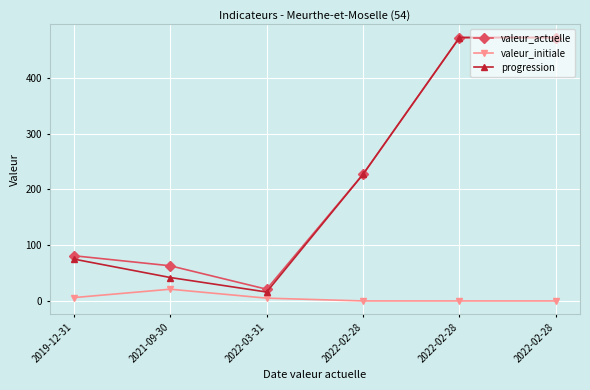

At which category does valeur_initiale reach its first local peak?

2021-09-30